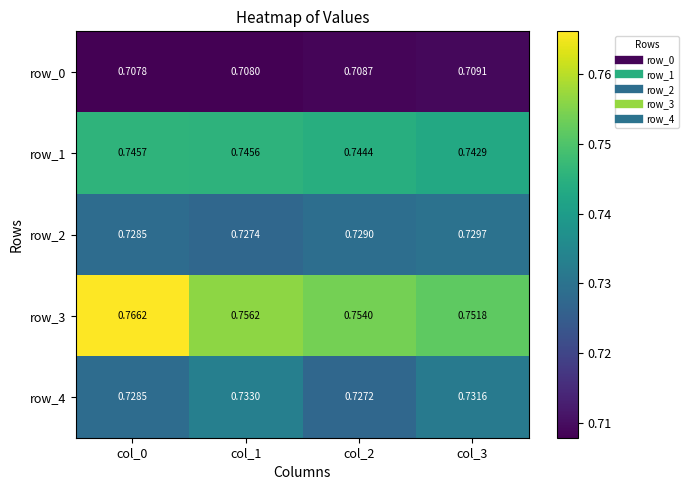

Between col_1 and col_3, which series saw the biggest shift?

row_3